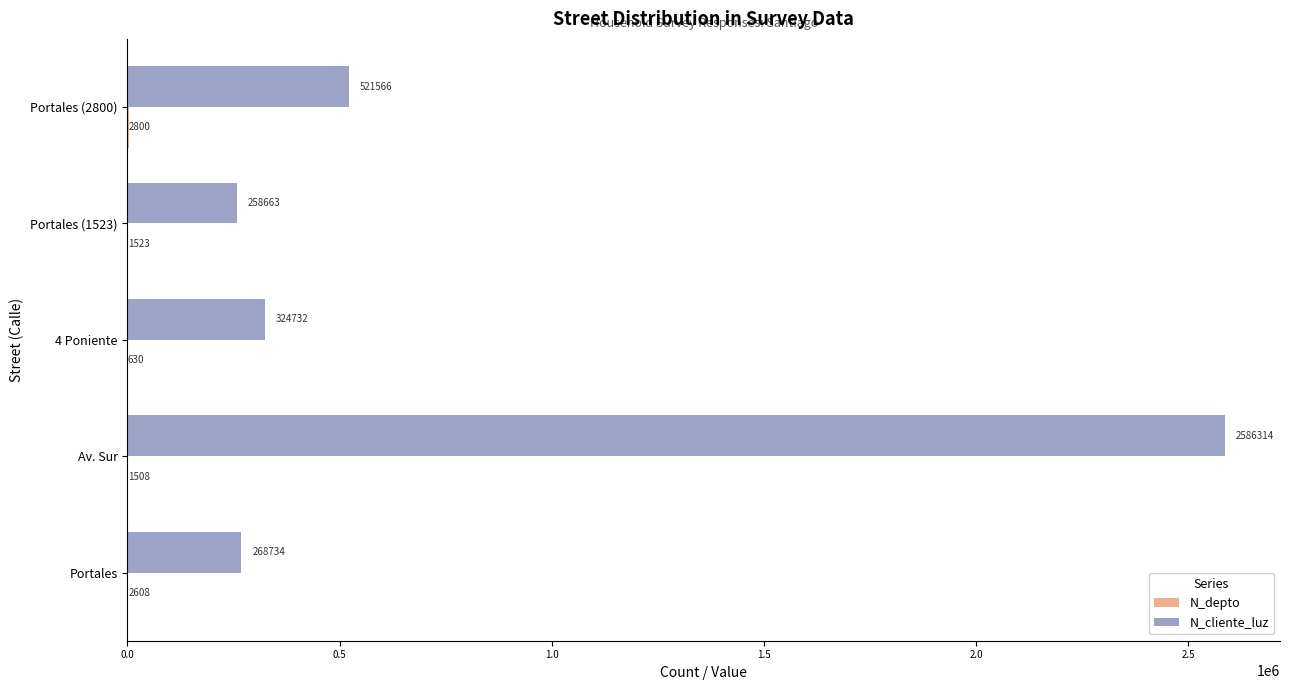

What is the greatest value displayed?

2586314